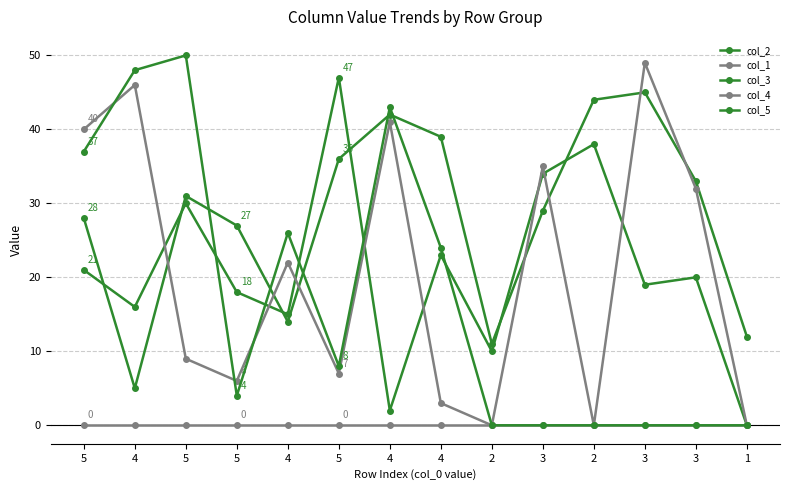

The col_2 series shows 12 at 1. True or false?

True